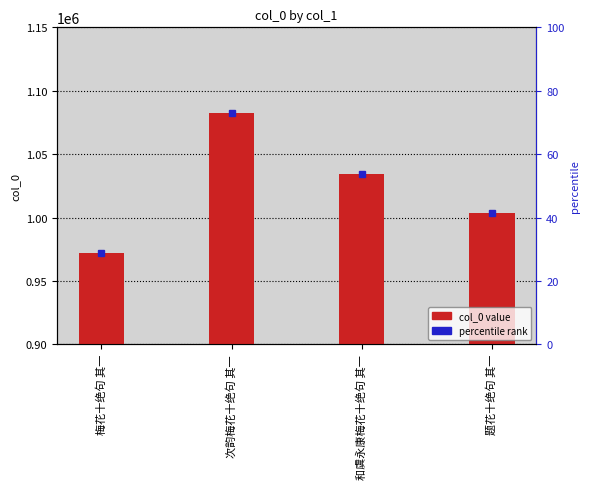

Count the values in the range 1003720 to 1082272.

3